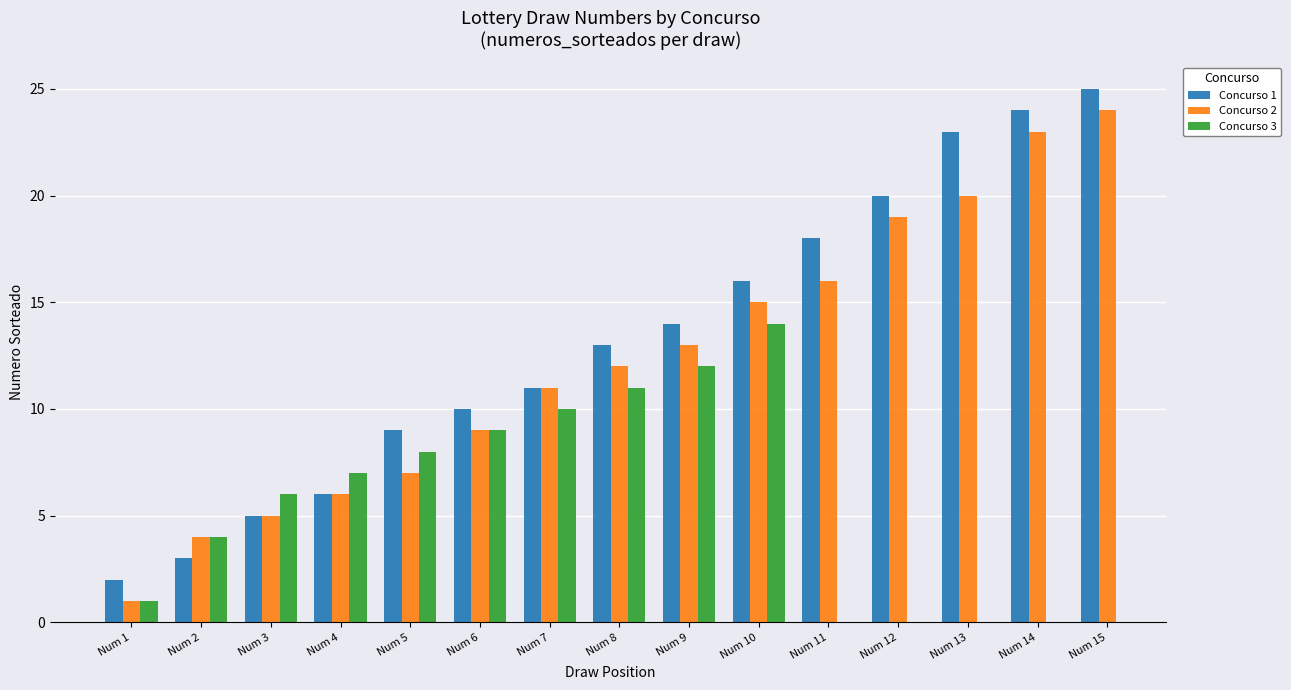

At which category is the sum across all series the highest?

Num 10